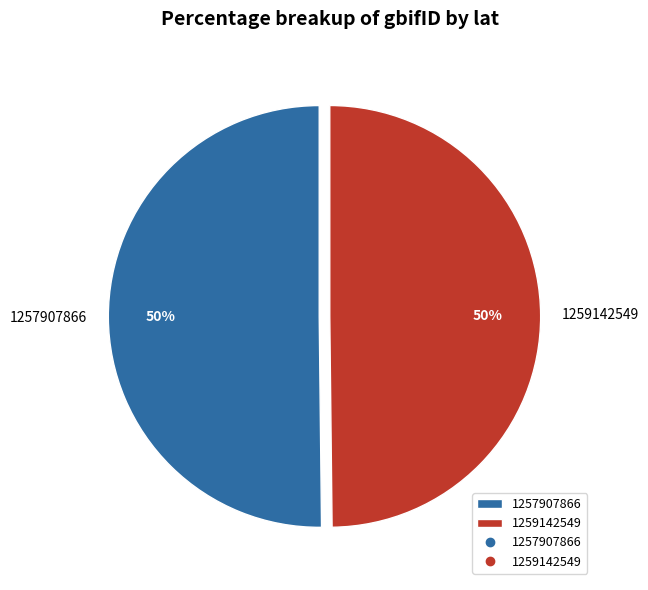

Approximately how many times larger is the value at 1257907866 compared to 1259142549?

1.0